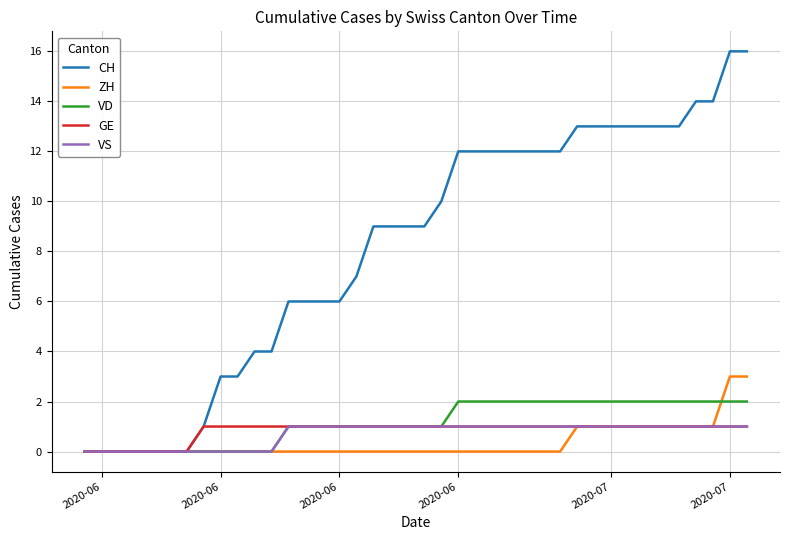

What is the difference between the maximum and minimum values in the CH series?

16